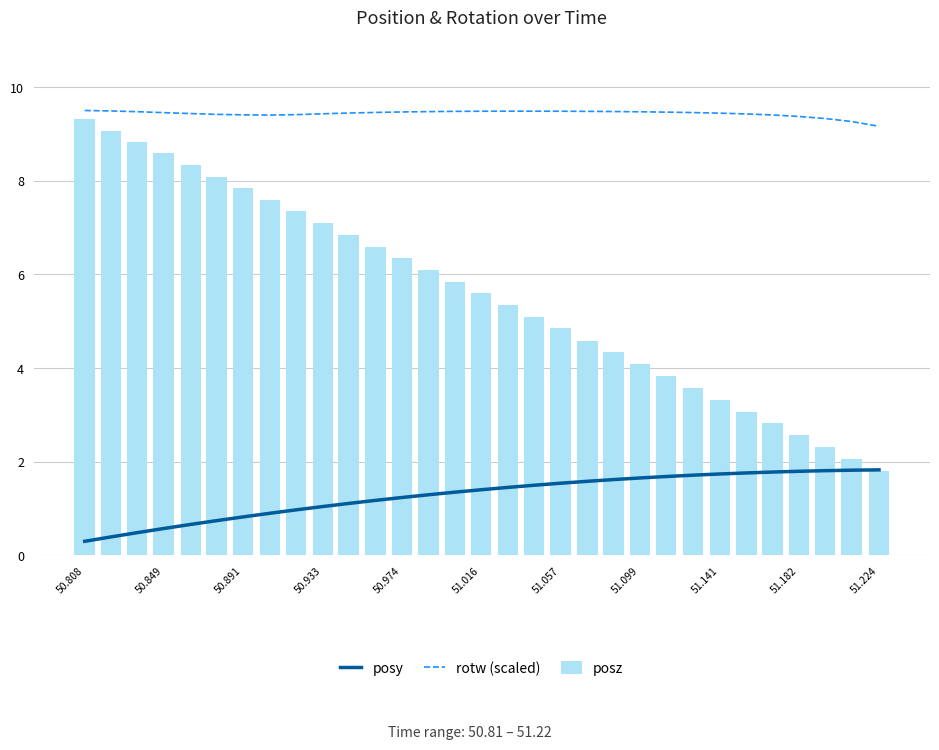

What is the sum of all posz values?

173.0